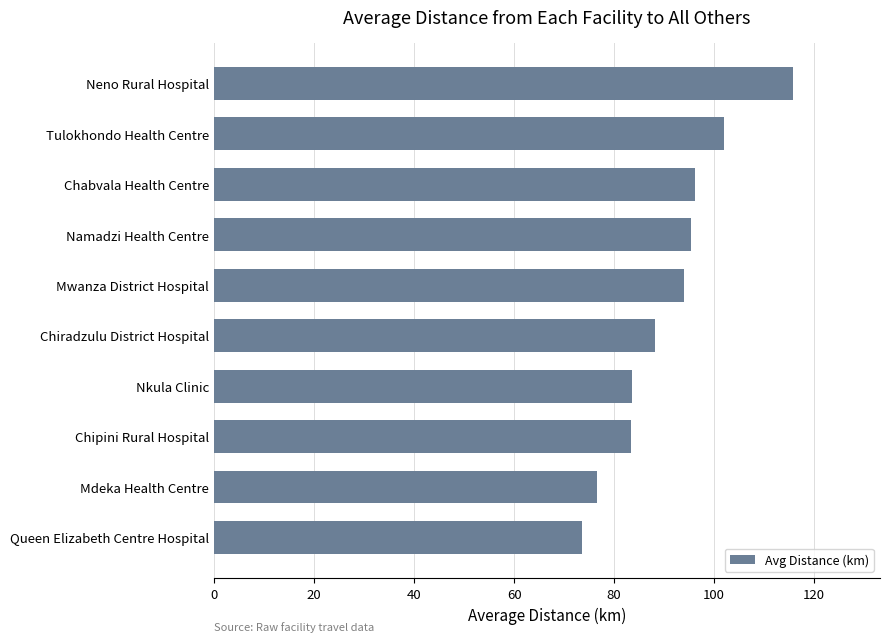

What is the difference between the second highest and minimum values?

28.2